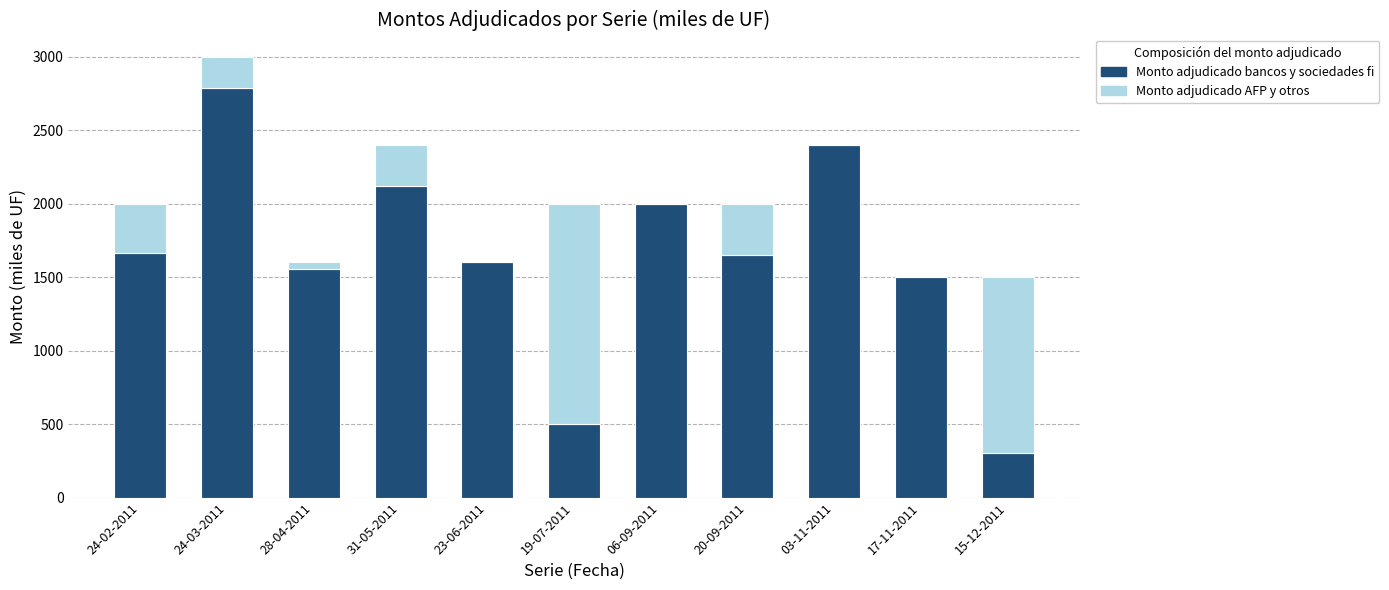

True or false: Monto adjudicado bancos y sociedades fi has a value of 2787 at 24-03-2011.

True